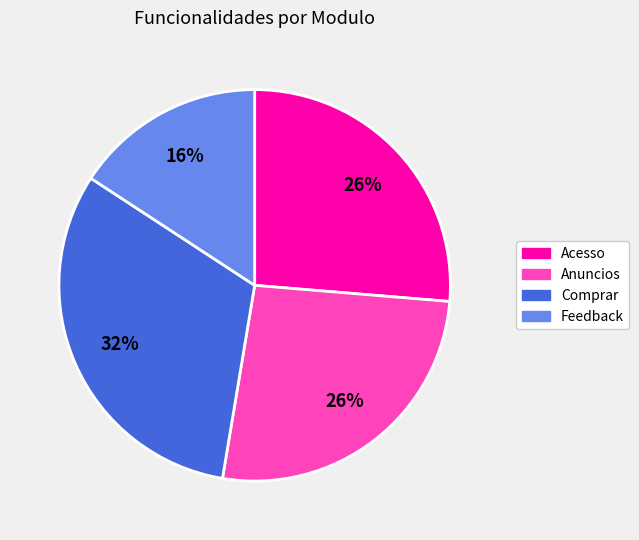

What percentage is the Anuncios slice, to the nearest percent?

26%